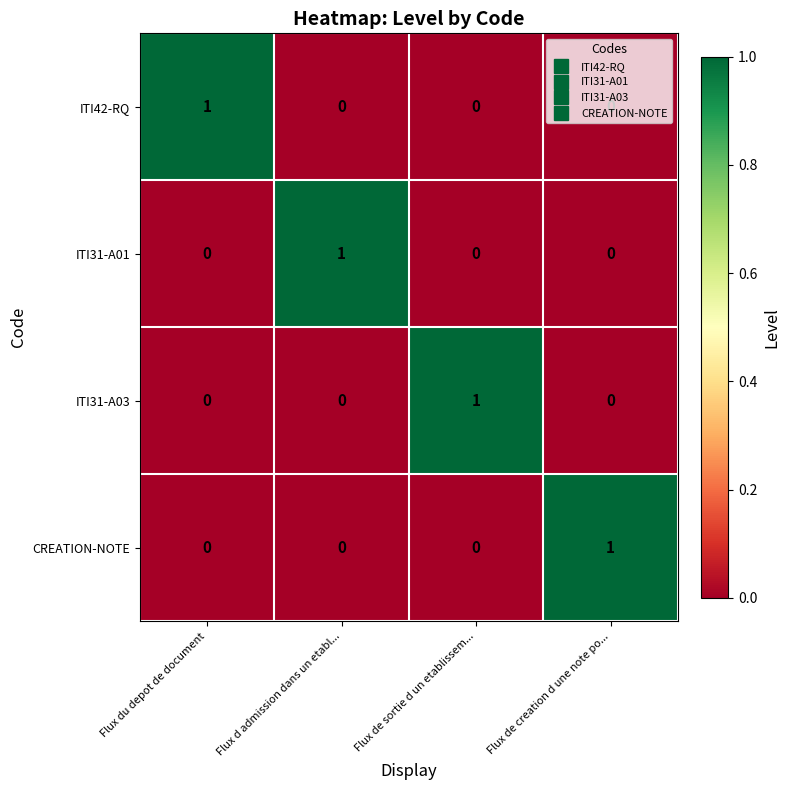

What is the total value across all series at Flux de creation d une note po...?

1